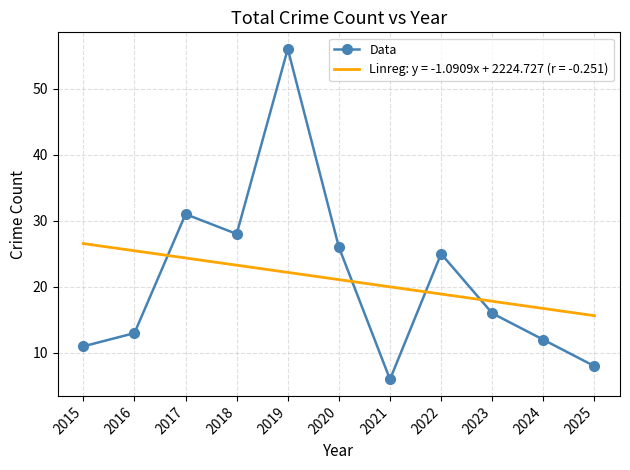

True or false: Data has a value of 12.0 at 2024.

True